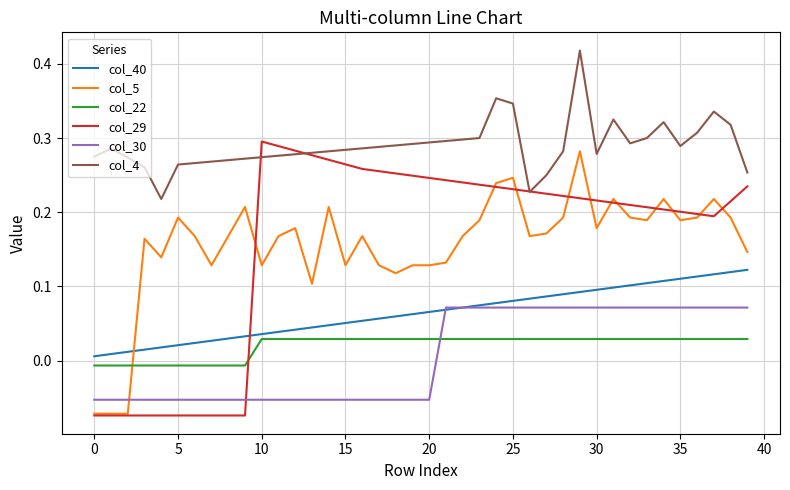

Which series has the largest total across all categories?

col_4